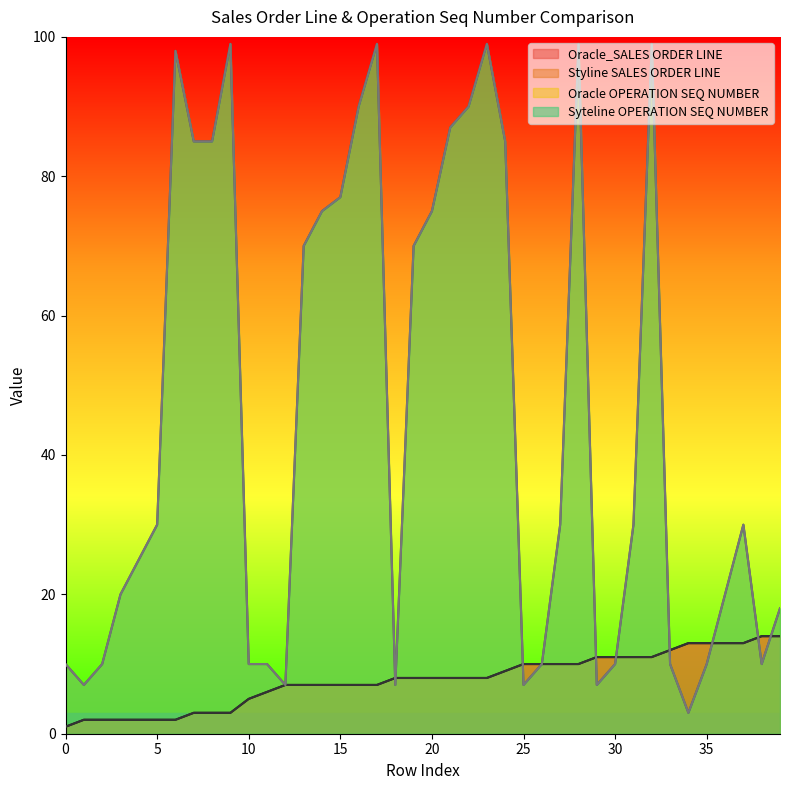

What is the minimum value for Styline SALES ORDER LINE?

1